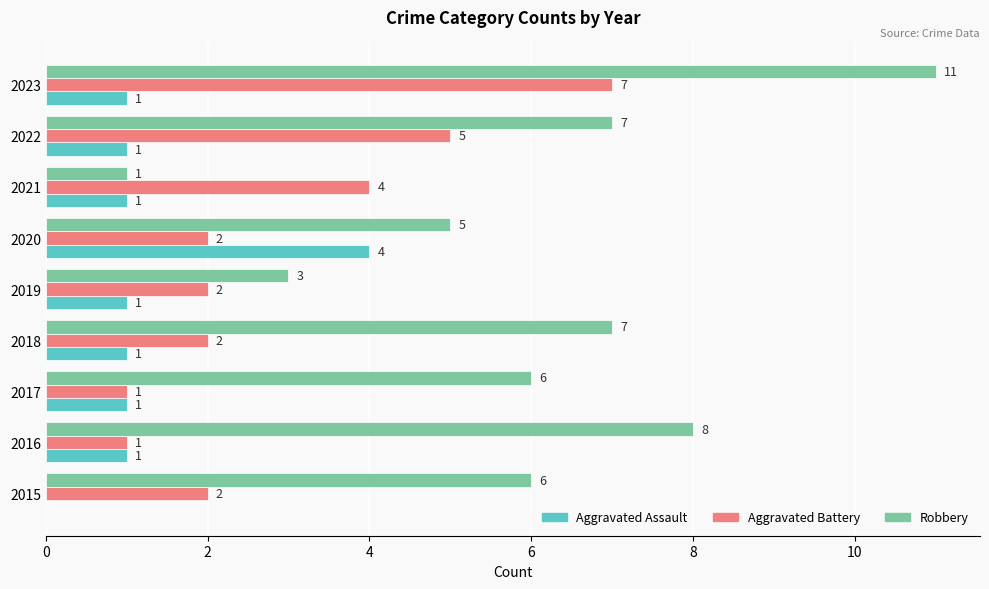

True or false: Aggravated Assault has a value of 2 at 2021.

False